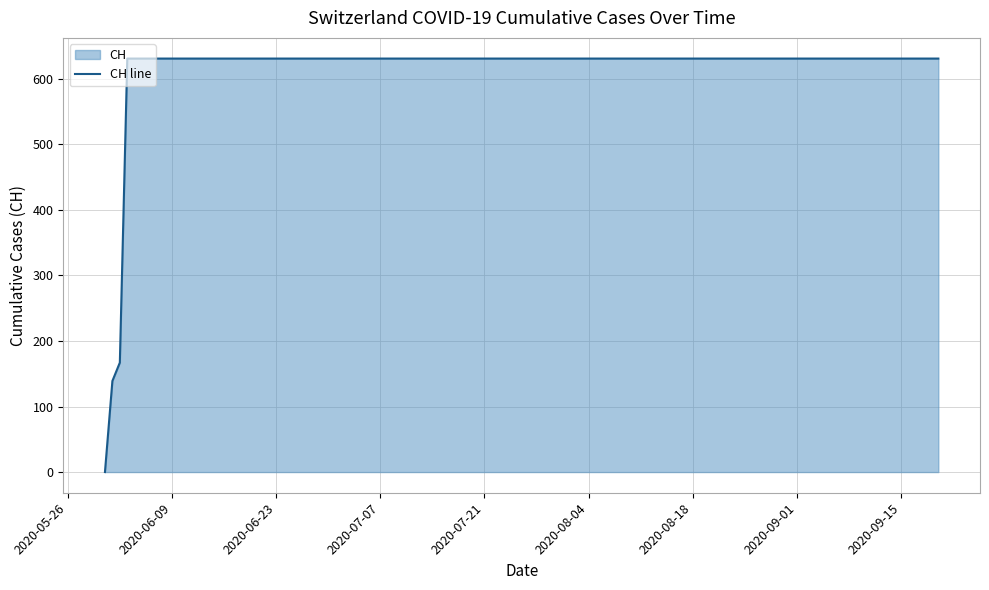

What is the maximum value shown in the chart?

631